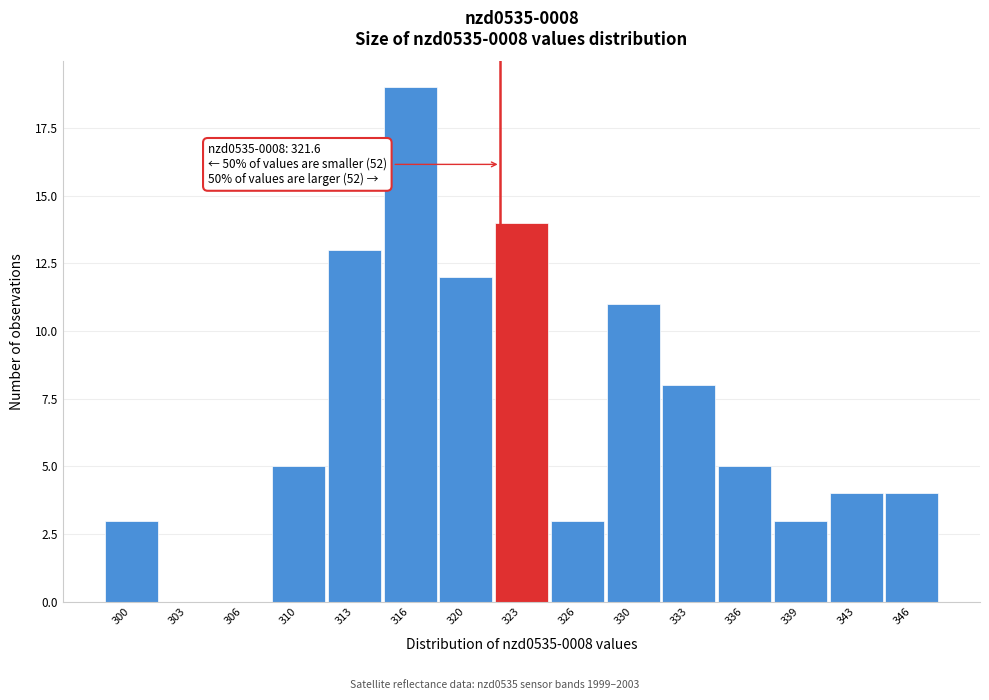

Over which range of the x-axis is the bar tallest?

314.5 to 318.0